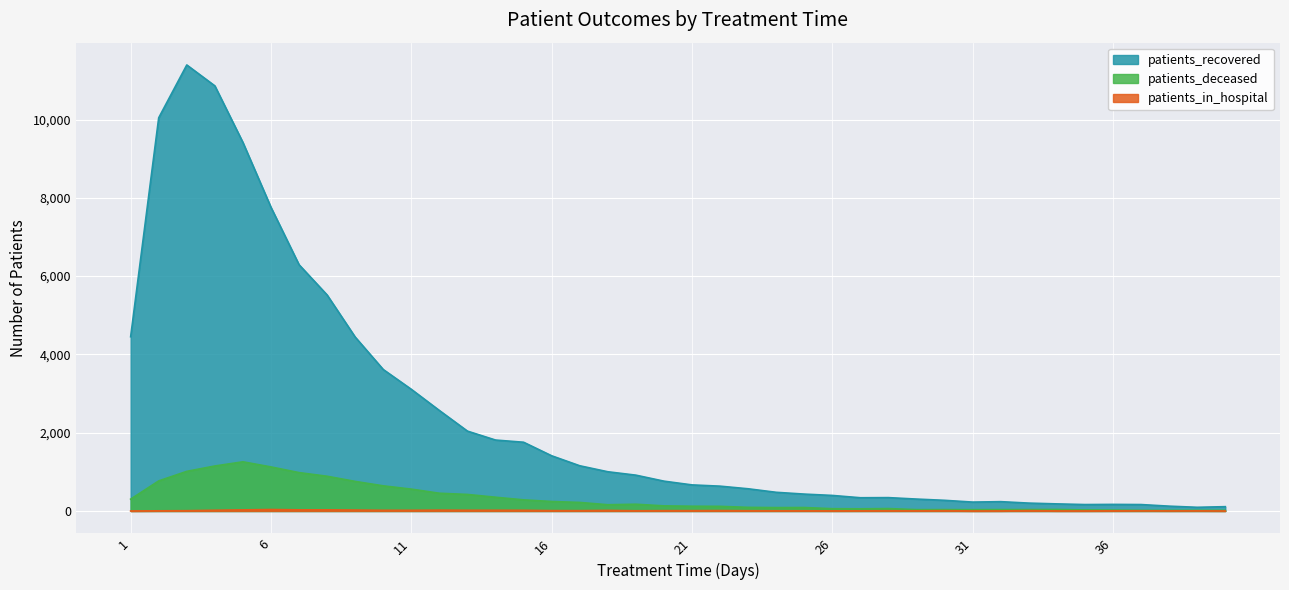

True or false: patients_recovered has a value of 634 at 22.

True